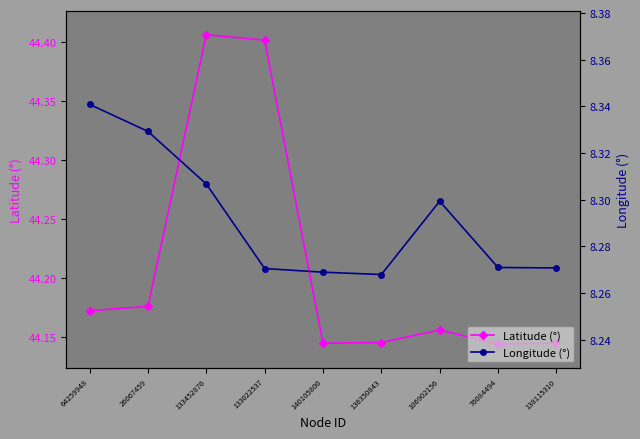

Reading left to right, transcribe all the data shown in this chart.

Latitude (°): 64259948=44.2	26067459=44.2	133452876=44.4	133022537=44.4	140105800=44.1	136350843=44.1	106902156=44.2	76084494=44.1	138115310=44.1
Longitude (°): 64259948=8.3	26067459=8.3	133452876=8.3	133022537=8.3	140105800=8.3	136350843=8.3	106902156=8.3	76084494=8.3	138115310=8.3